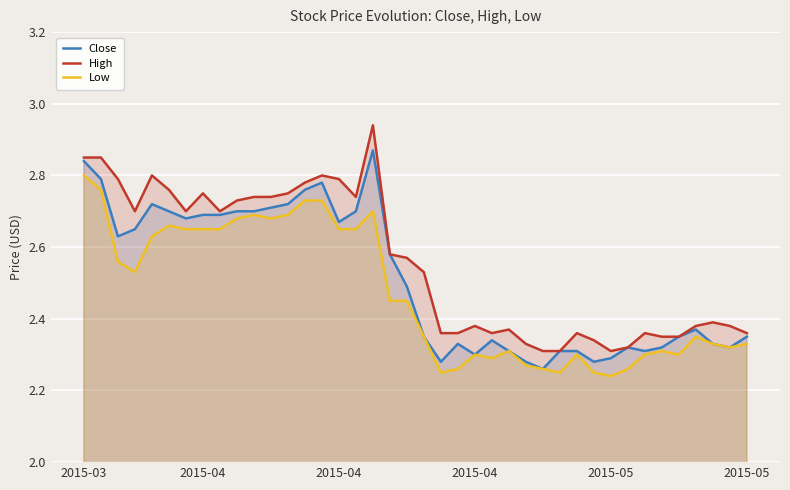

True or false: Low and Close intersect in this chart.

False